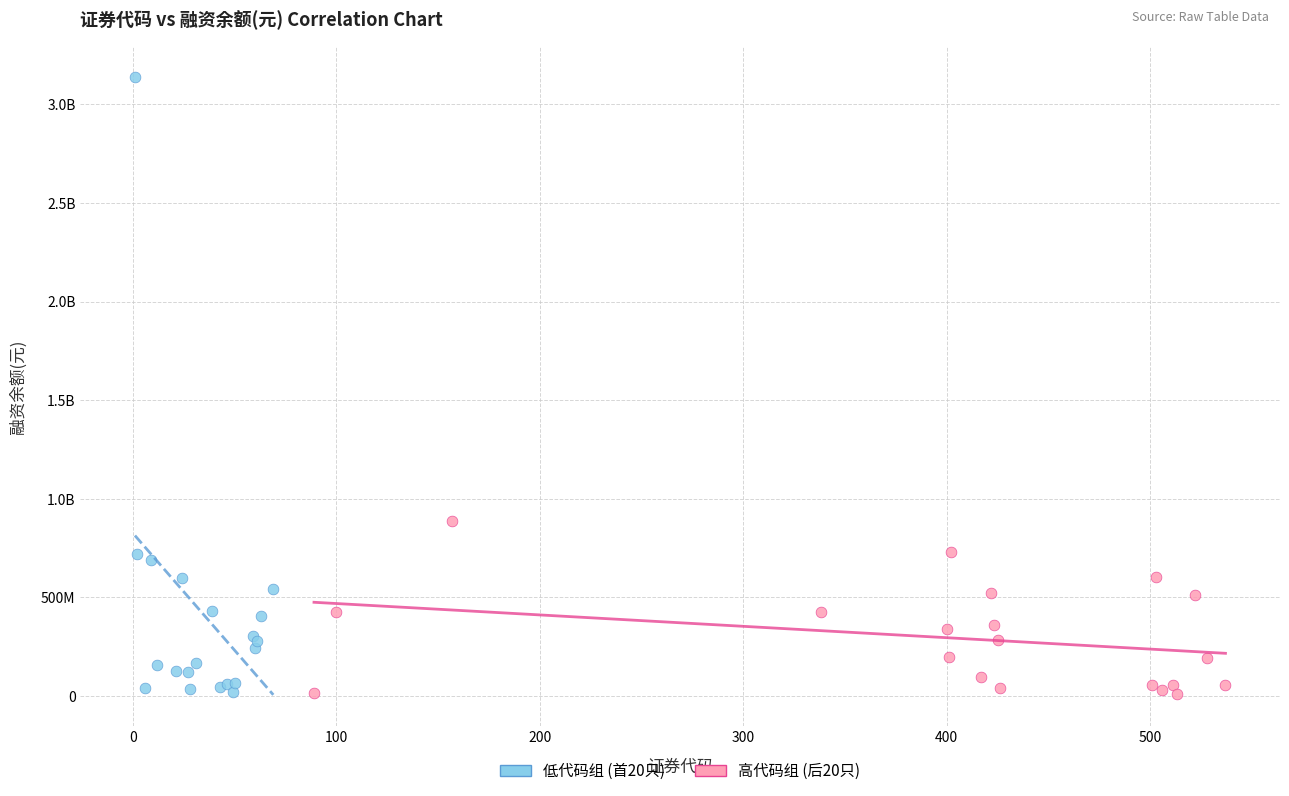

What are all the series names shown in the legend?

低代码组 (首20只), 高代码组 (后20只)